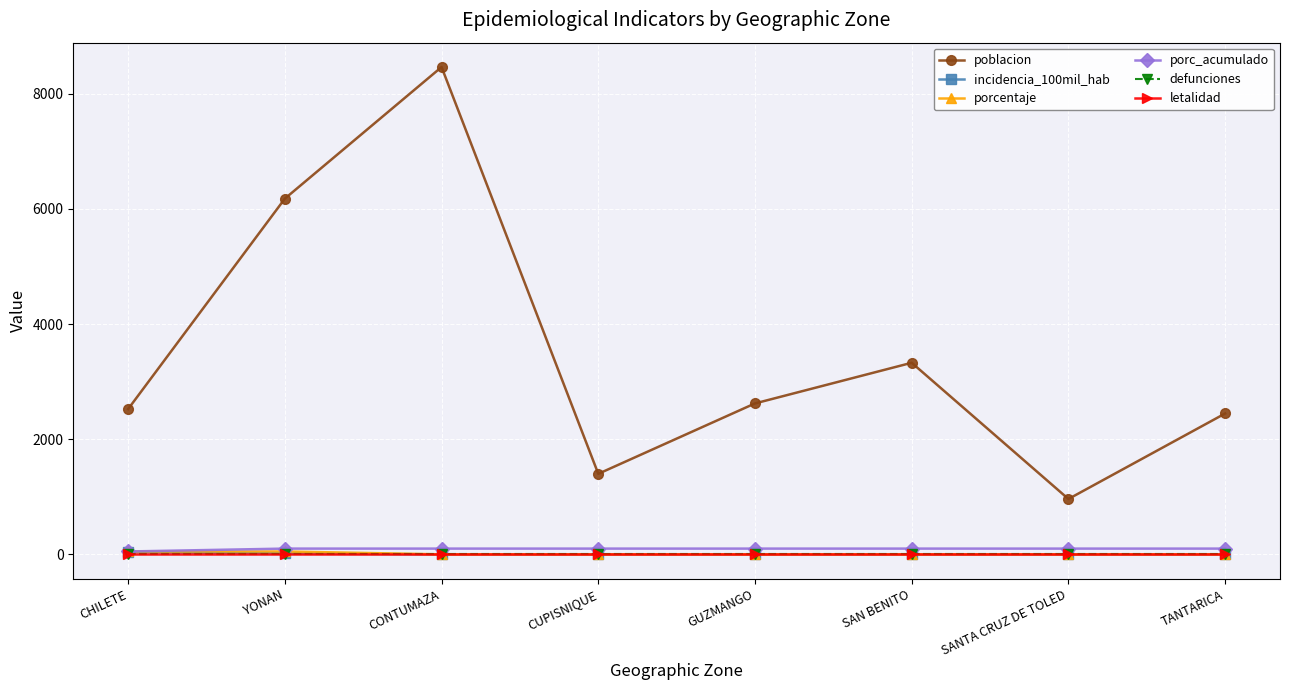

The porcentaje series shows -18.3 at SANTA CRUZ DE TOLED. True or false?

False